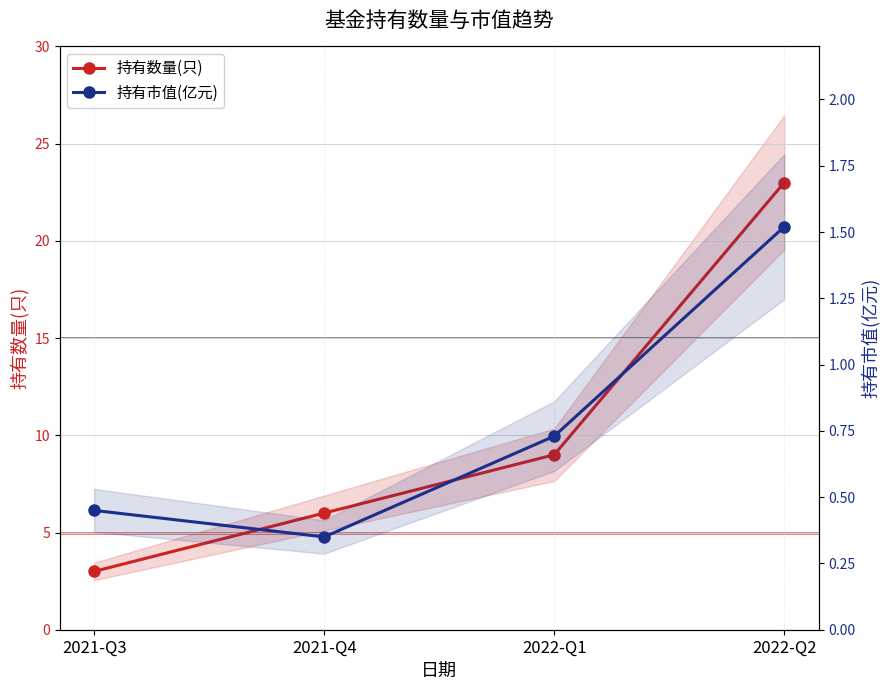

At which label does 持有数量(只) first exceed 9?

2022-Q2